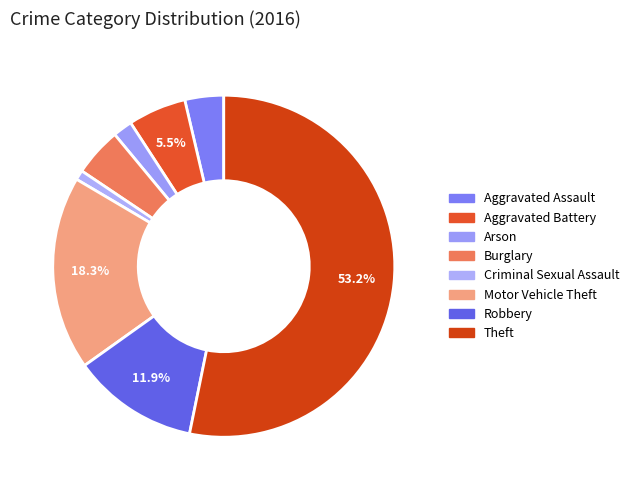

How many segments does this pie chart have?

8